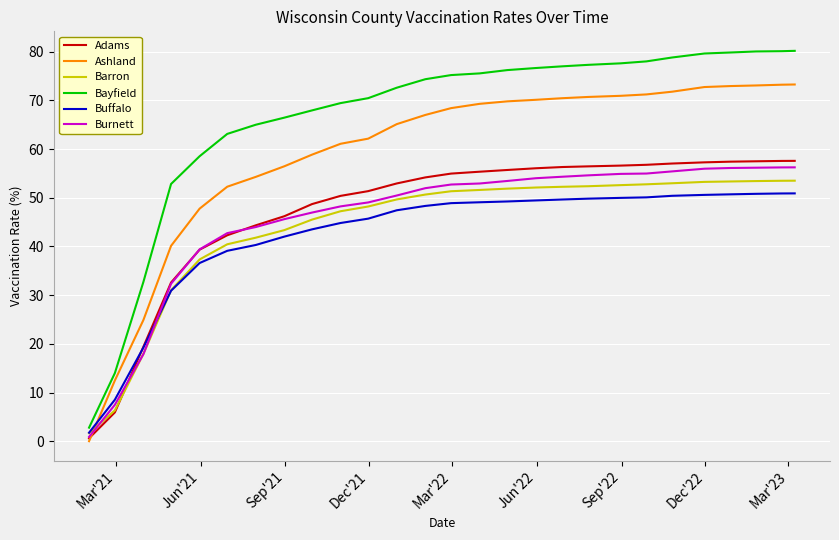

Count the number of categories in the chart.

27